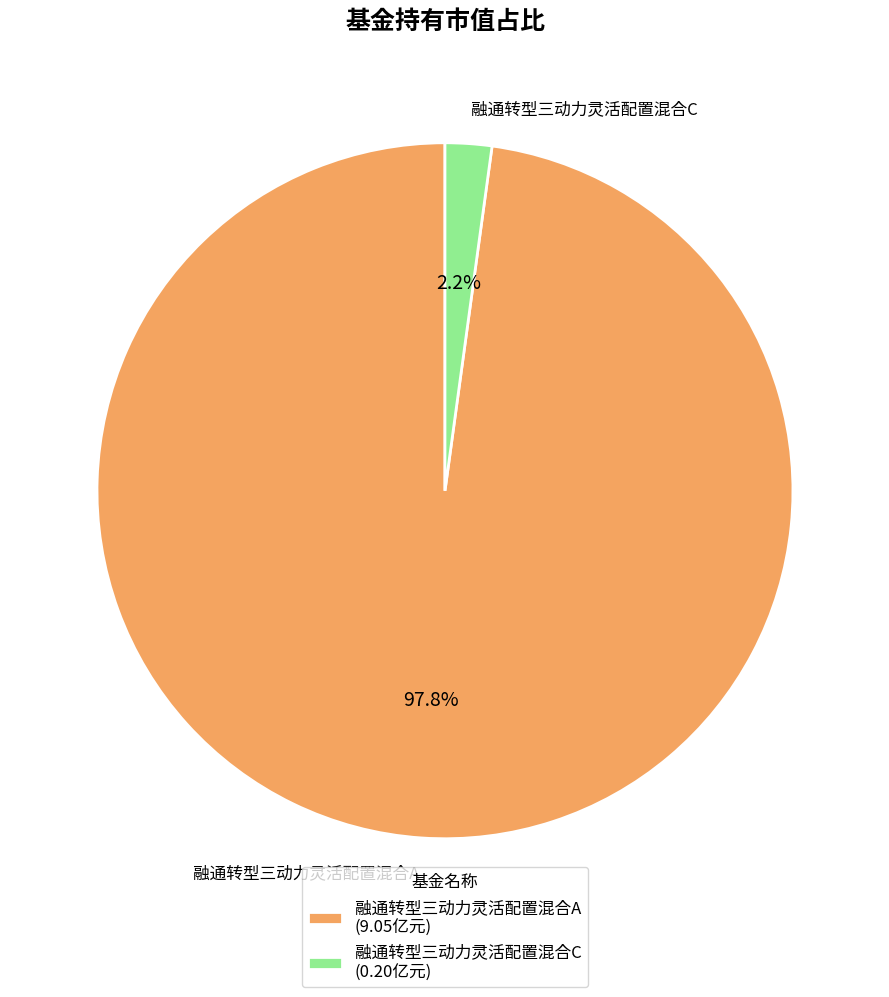

To the nearest percent, what portion does 融通转型三动力灵活配置混合A represent?

98%